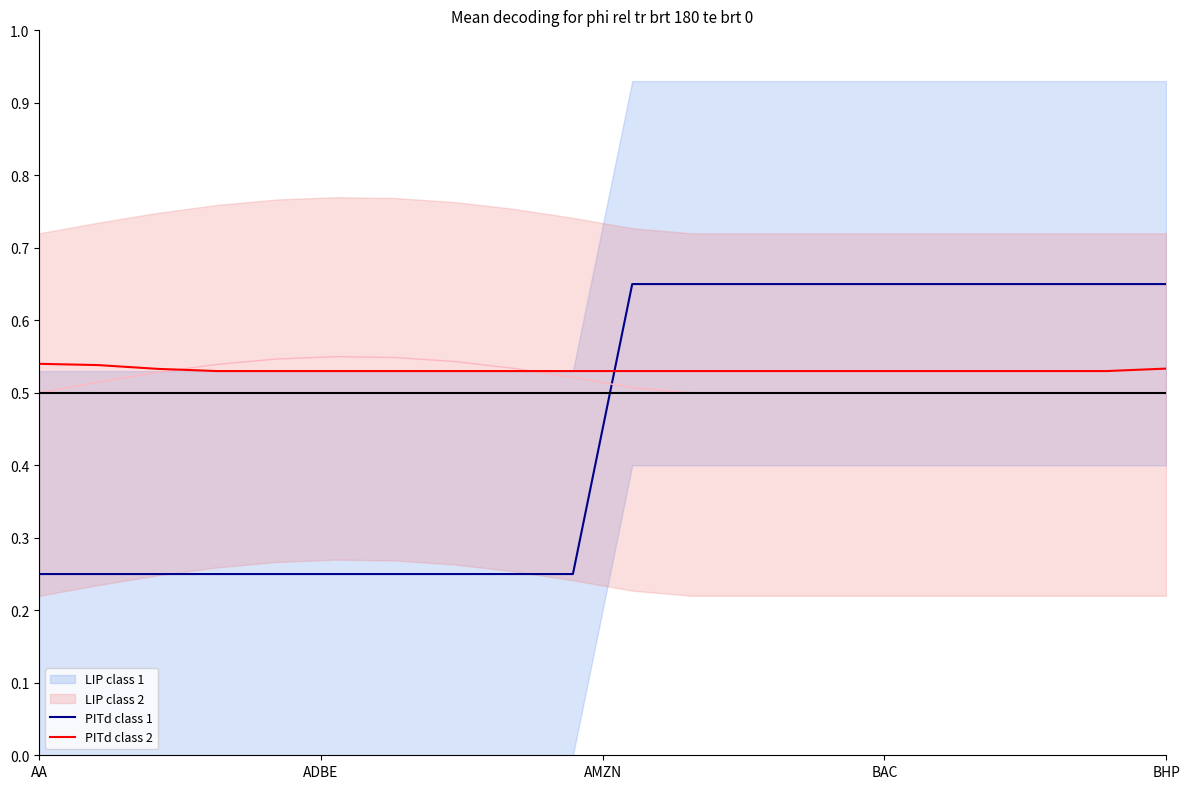

How many PITd class 2 values are between 0 and 1?

20